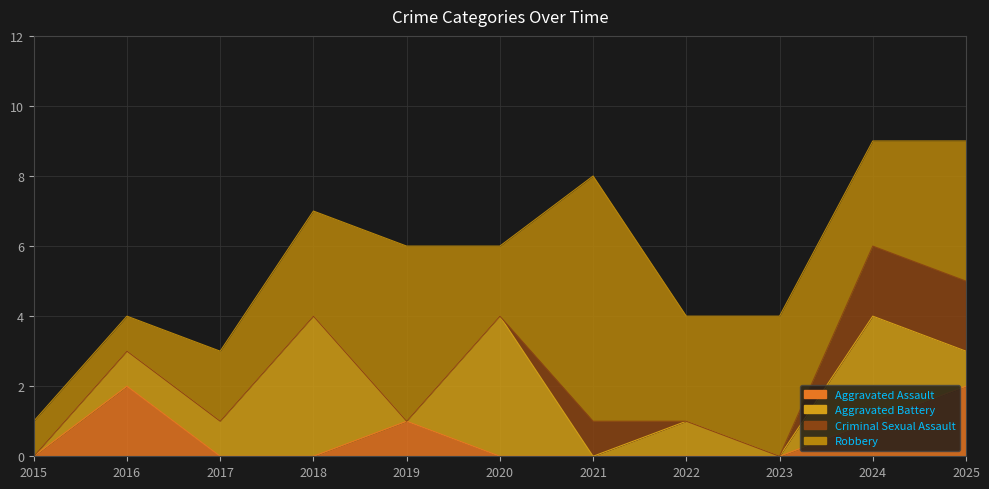

What is the difference between the maximum and second lowest values in the Aggravated Battery series?

4